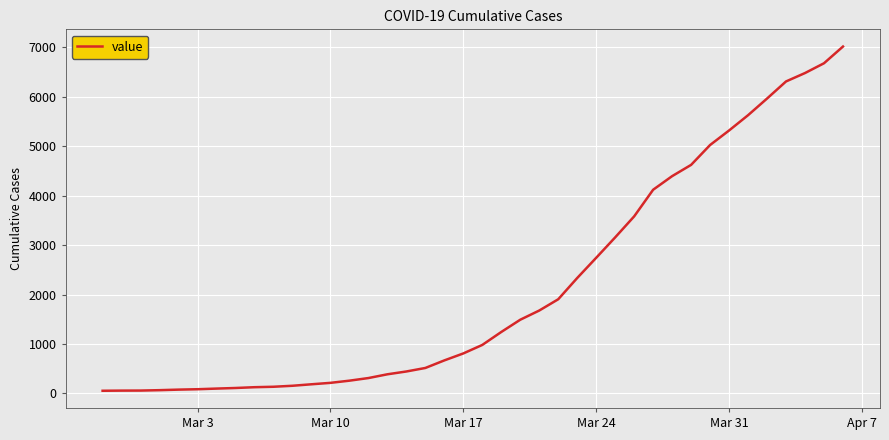

What is the greatest value displayed?

7019